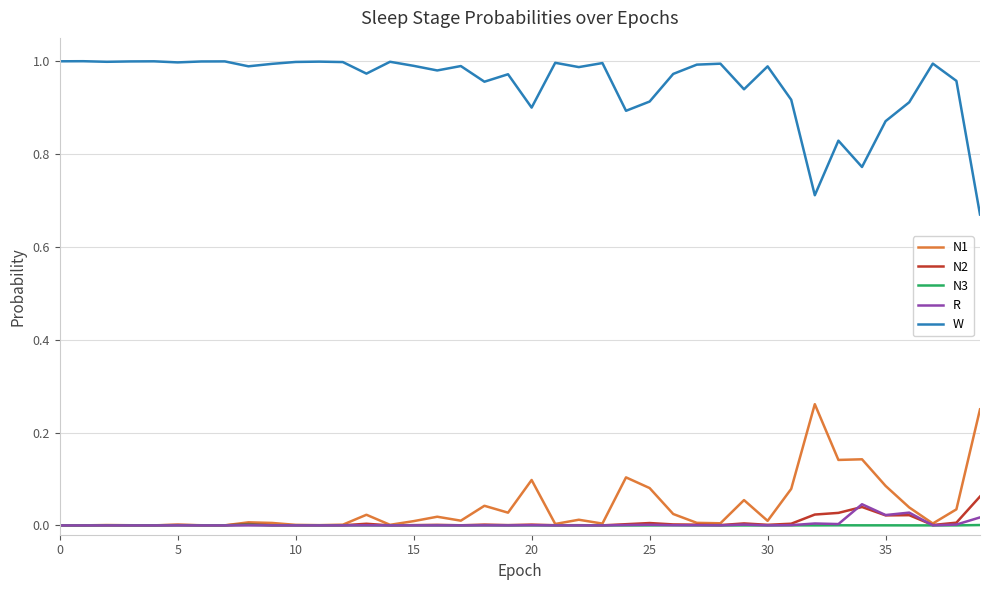

Count the number of categories in the chart.

40